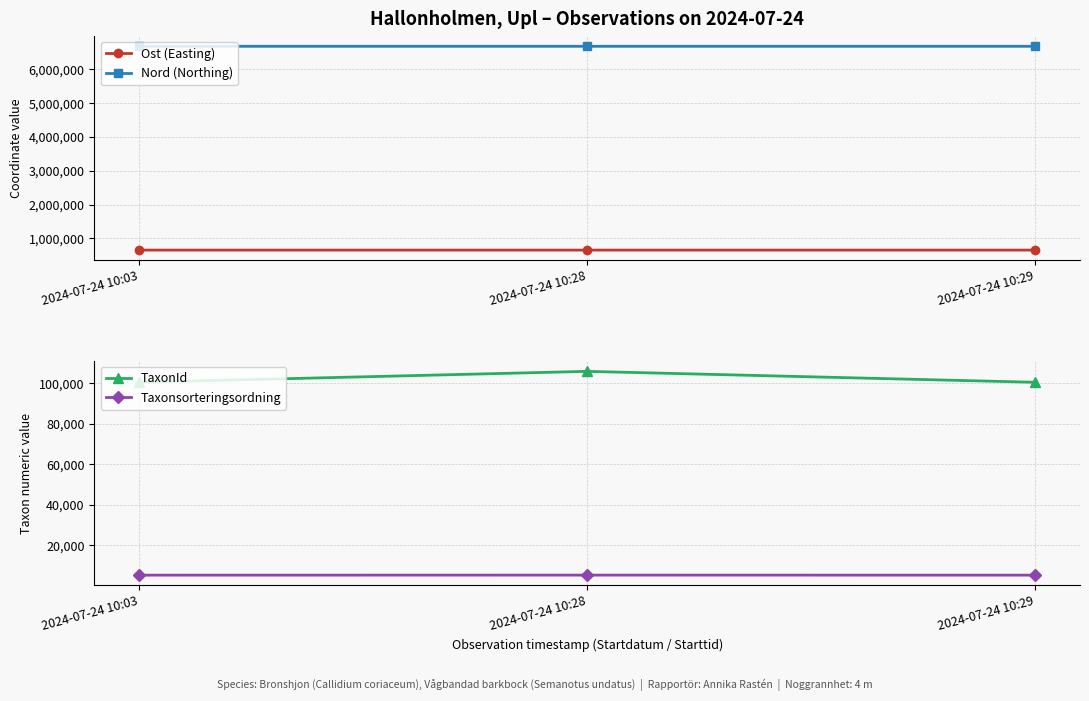

What is the difference between the maximum and minimum values in the TaxonId series?

5404